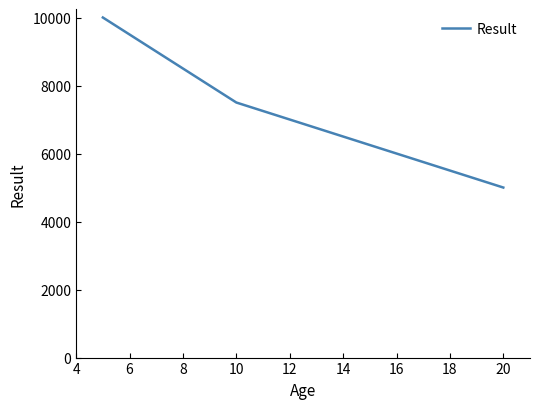

What is the average value?

7500